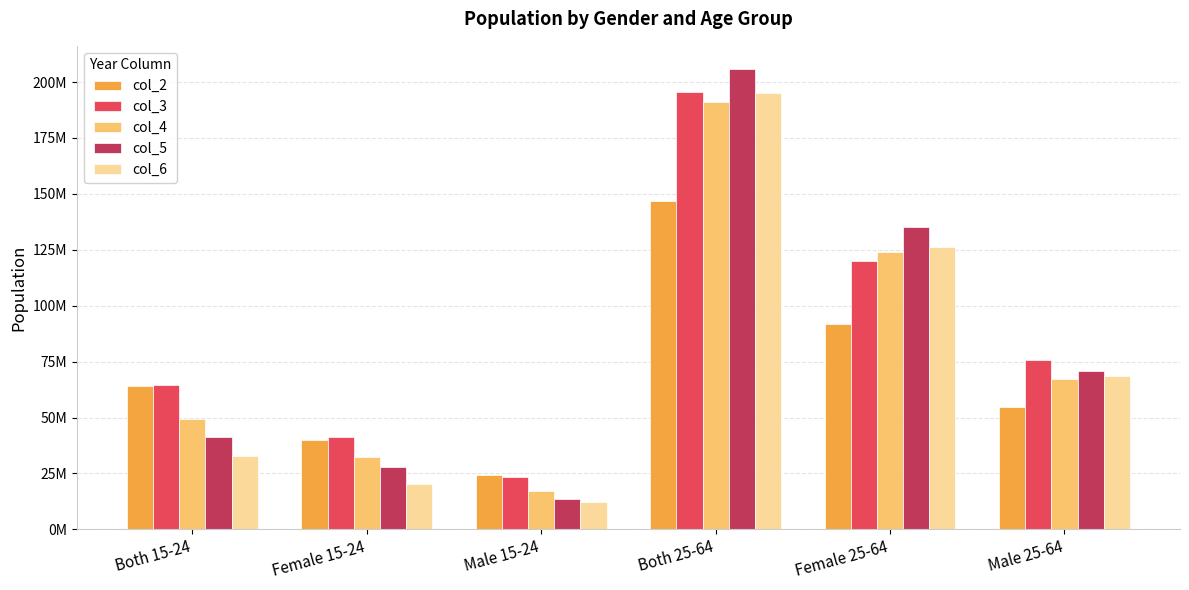

Does the chart contain stacked bars?

No